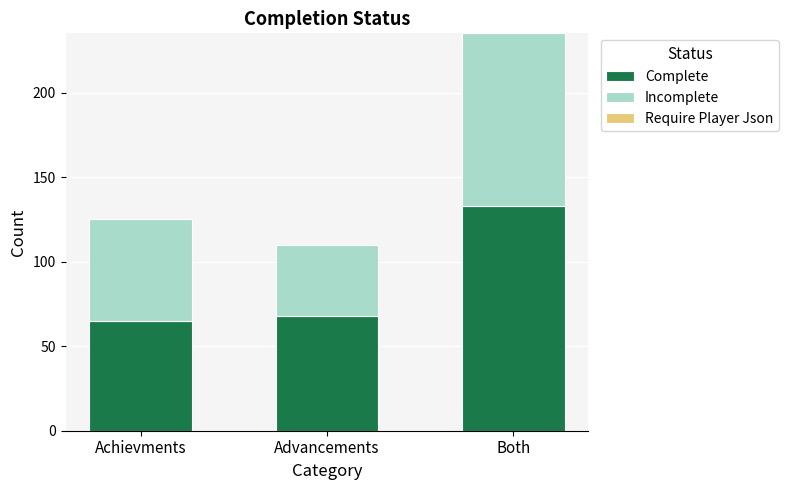

Are the bars grouped side by side (vs. stacked)?

No